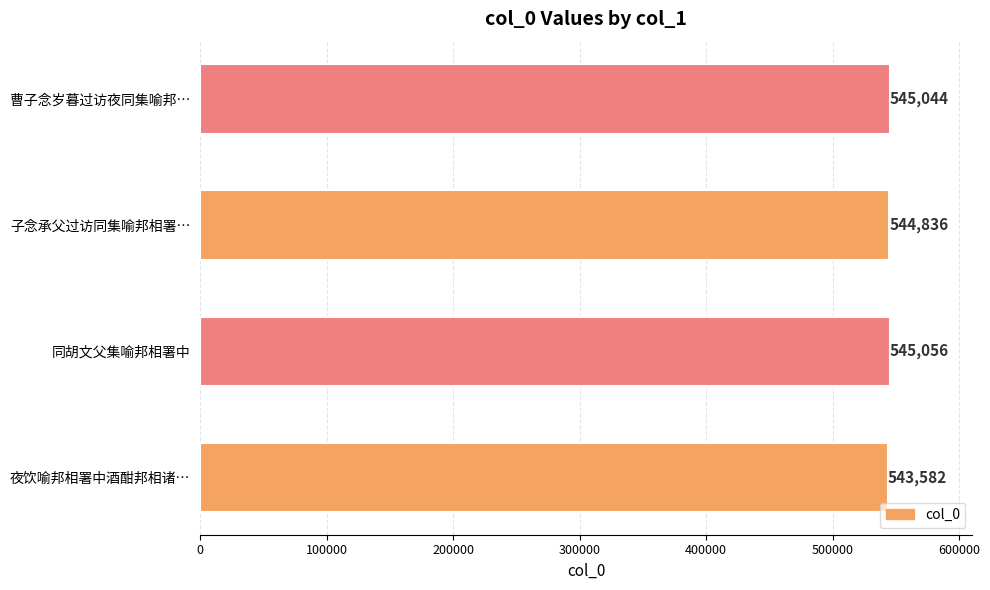

The value at 子念承父过访同集喻邦相署… is 117317. True or false?

False